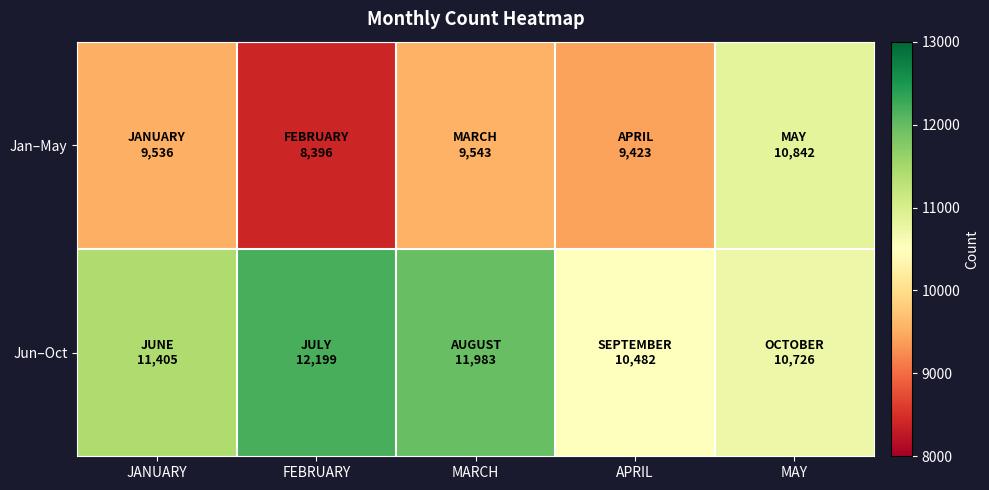

Reading left to right, list all the values displayed in this chart.

Jan–May: JANUARY=9536	FEBRUARY=8396	MARCH=9543	APRIL=9423	MAY=10842
Jun–Oct: JANUARY=11405	FEBRUARY=12199	MARCH=11983	APRIL=10482	MAY=10726